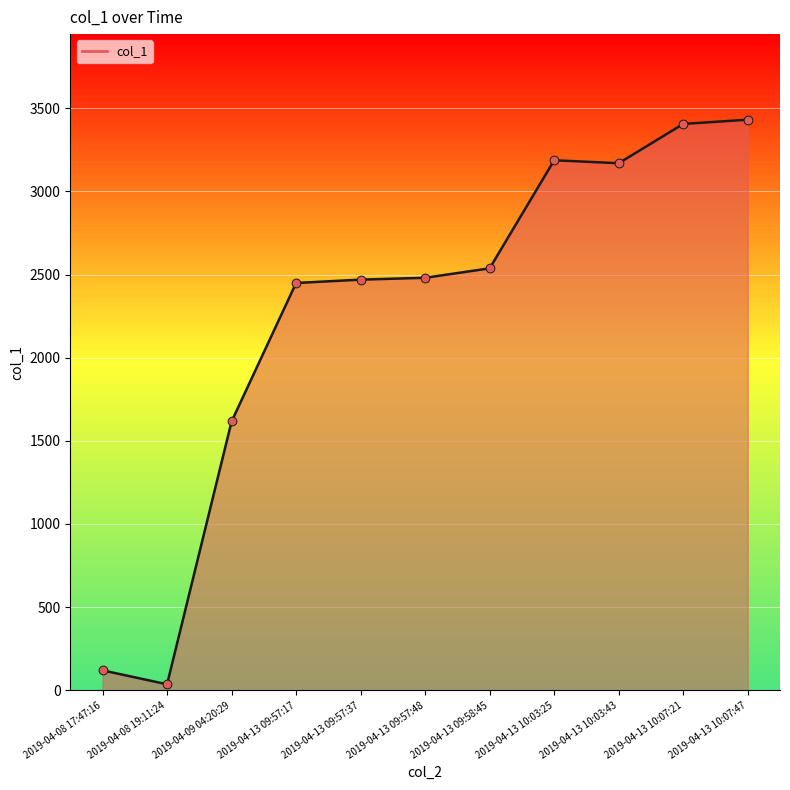

Which has a higher value, 2019-04-08 17:47:16 or 2019-04-13 09:57:17?

2019-04-13 09:57:17